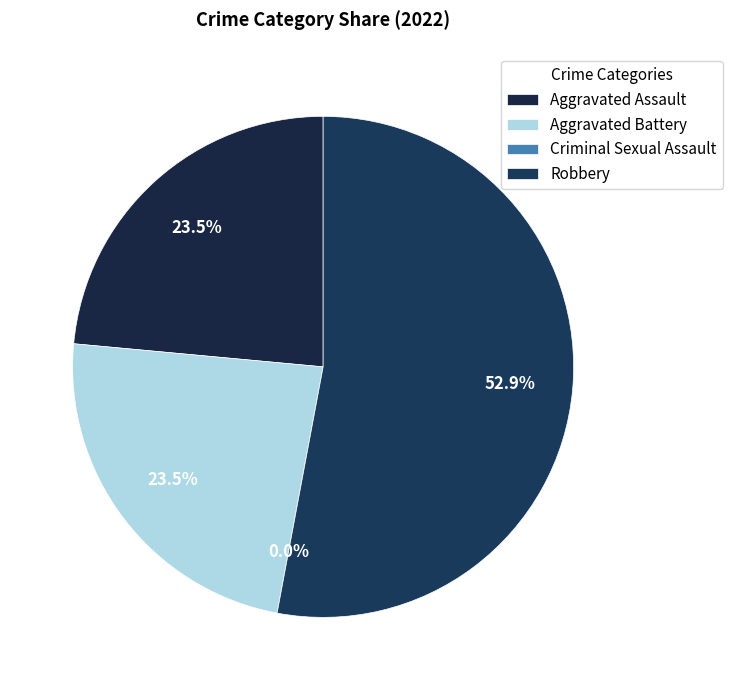

Is there a majority slice in this chart?

Yes